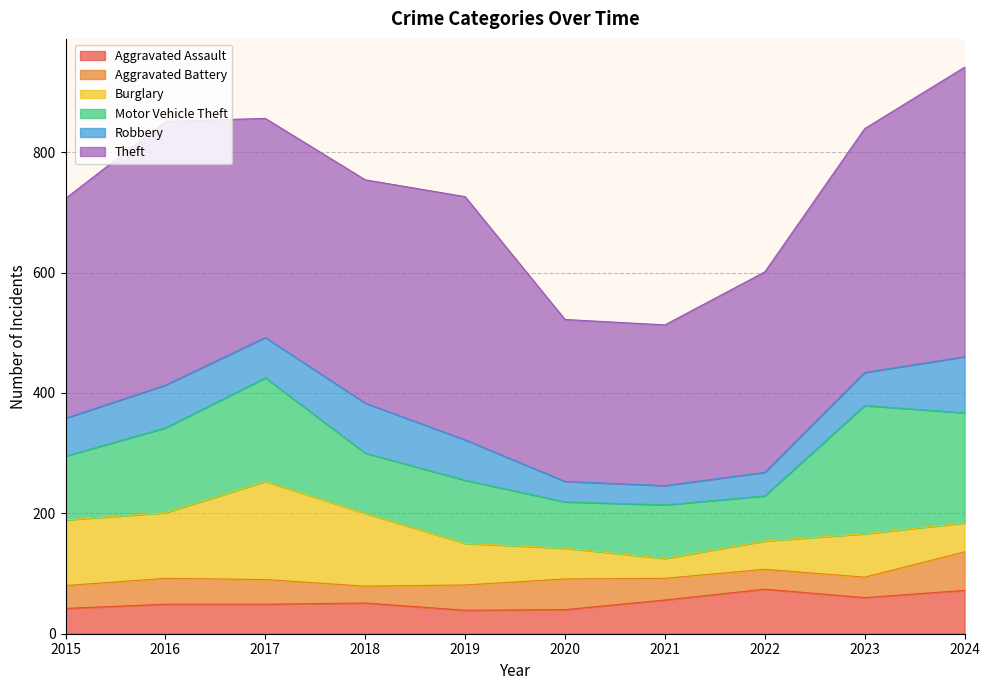

The value of Burglary at 2019 is 69. True or false?

True